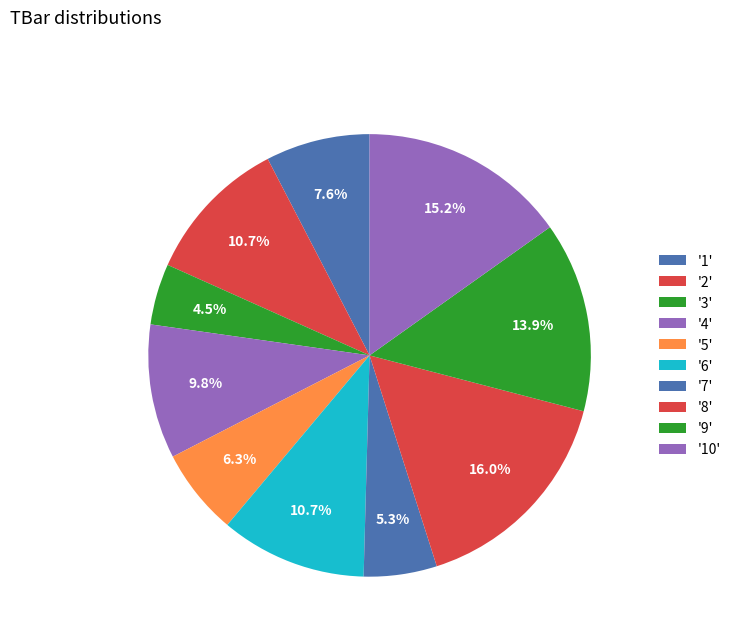

How many segments does this pie chart have?

10